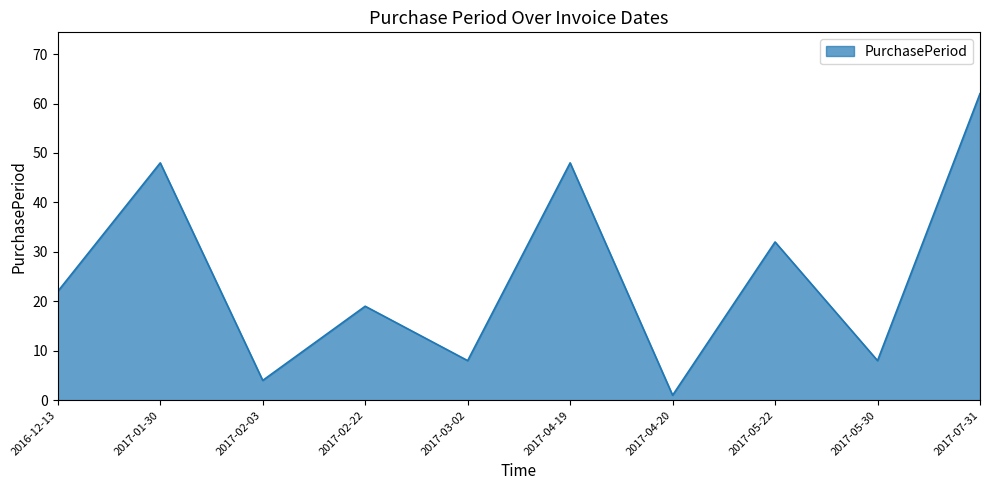

At which label is the value closest to 31?

2017-05-22